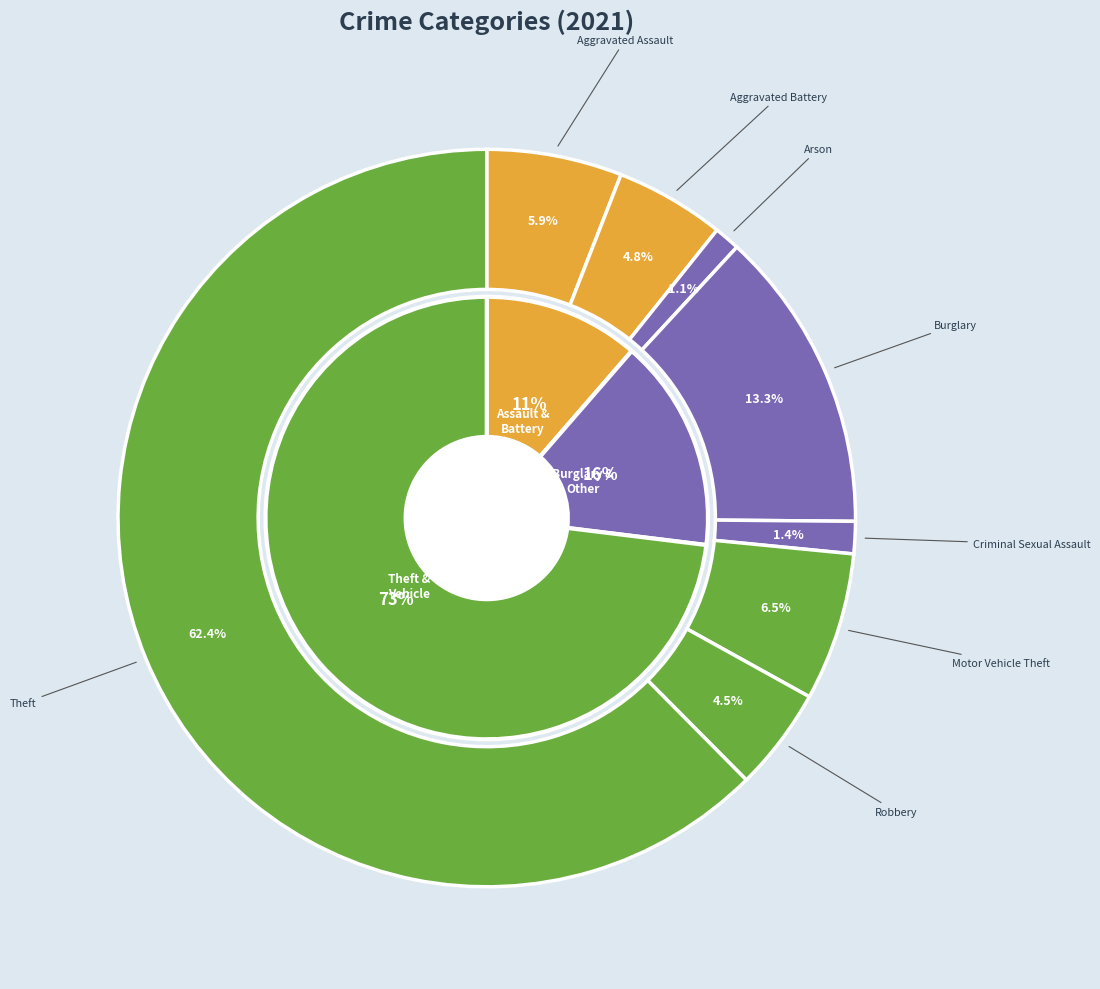

To the nearest percent, what percentage of the pie is Aggravated Battery?

5%